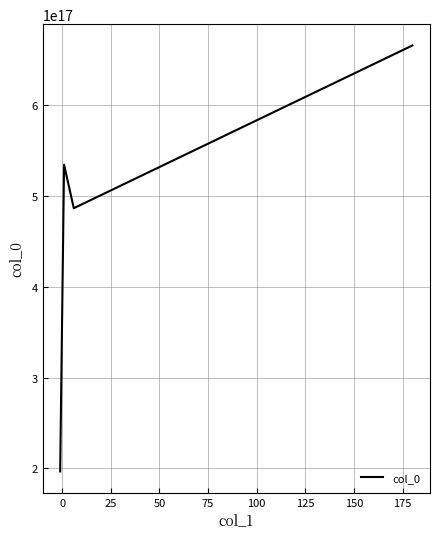

How many interior local valleys (lower than both neighbors) does the data have?

1